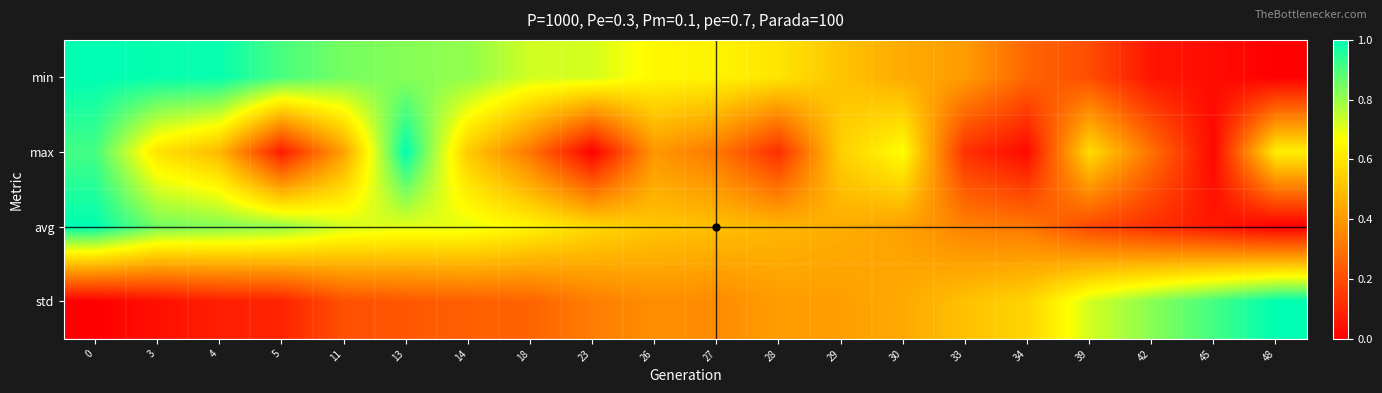

Which category has the lowest value across all series?

48